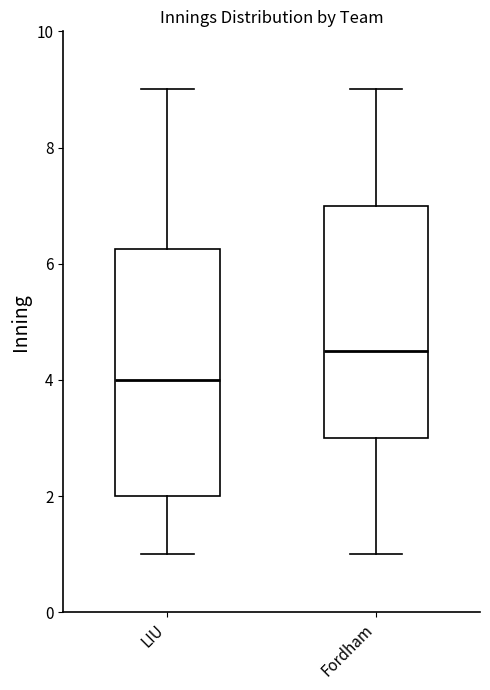

Which box's median line is the highest?

Fordham